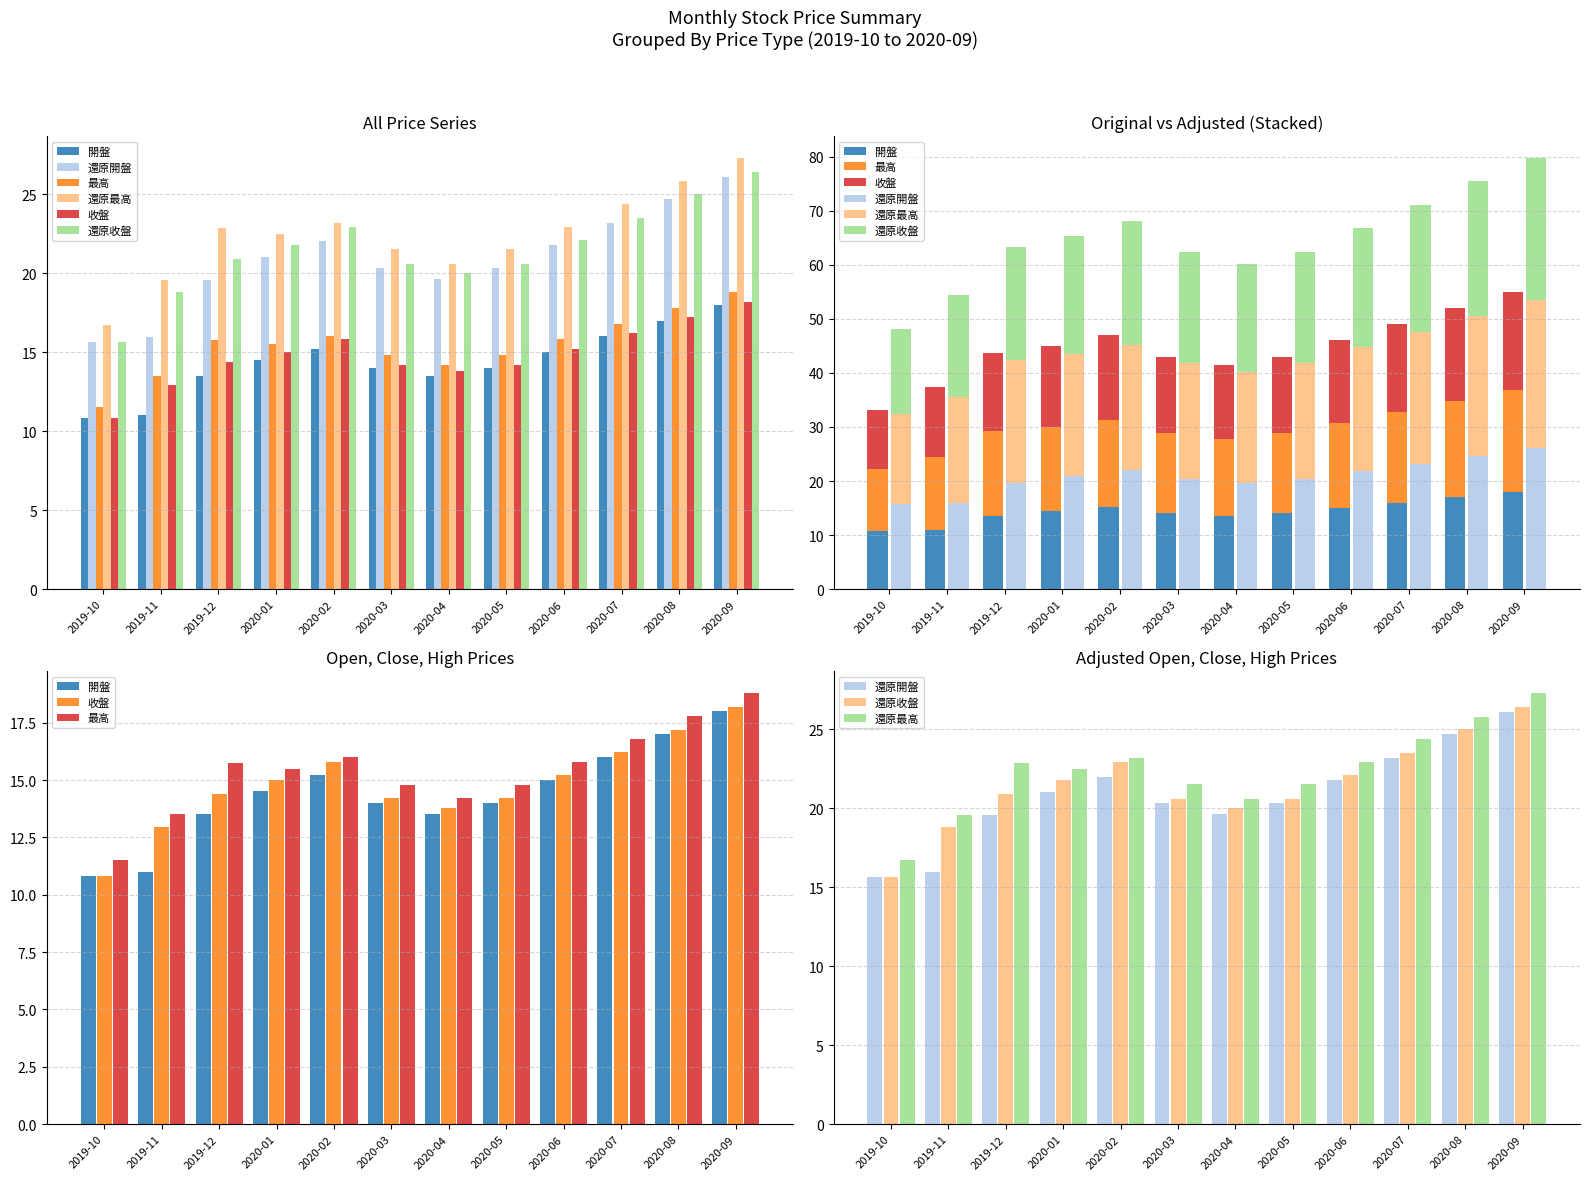

What is the maximum value shown in the chart?

27.3